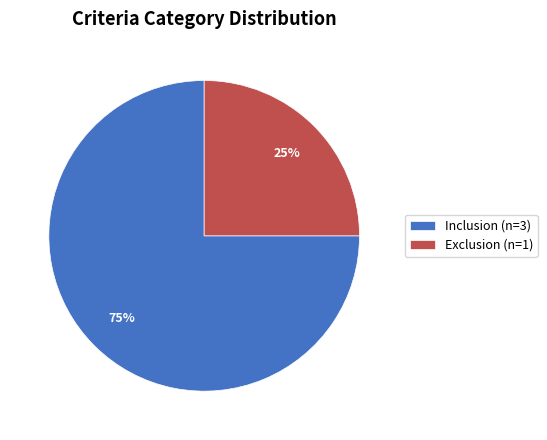

Which category has the biggest portion of the pie?

Inclusion